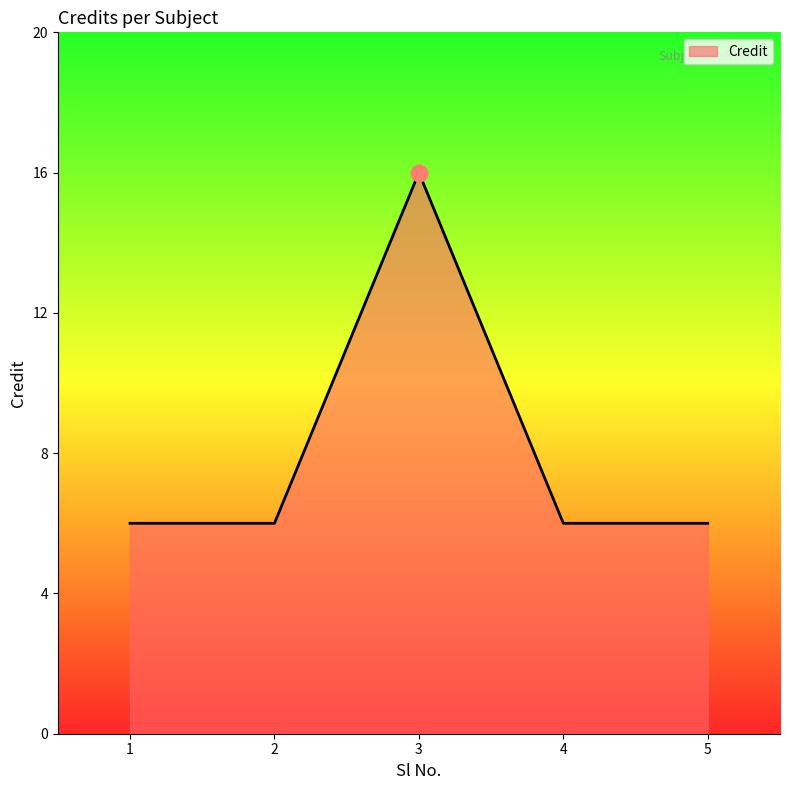

How many interior local peaks (higher than both neighbors) does the data have?

1